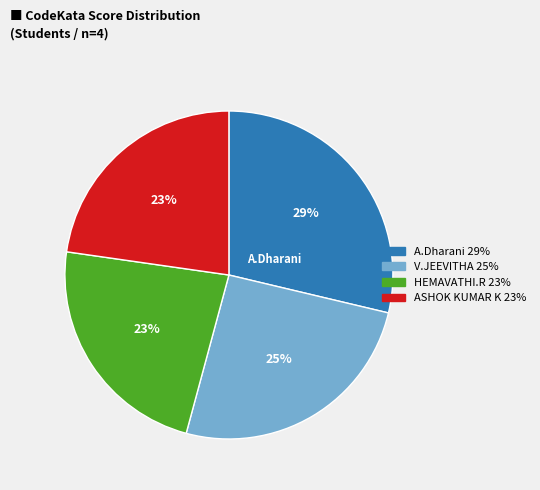

Is V.JEEVITHA the majority of the pie?

No